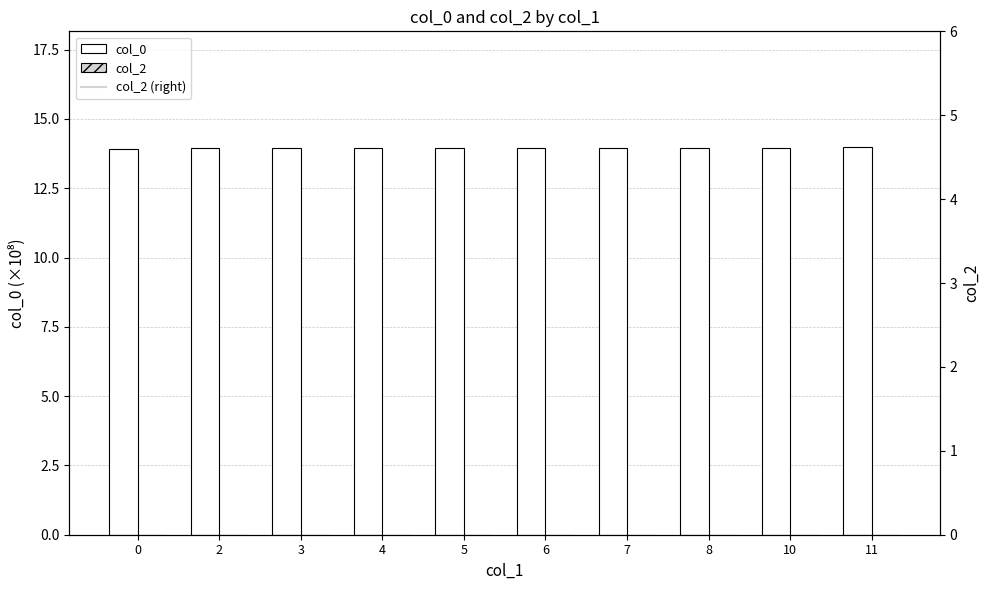

The value of col_2 at 11 is 0.0. True or false?

True